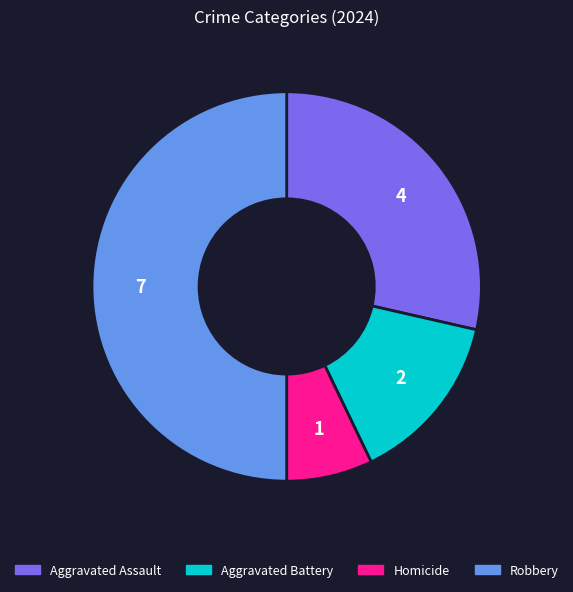

Does Aggravated Assault represent more than half of the total?

No